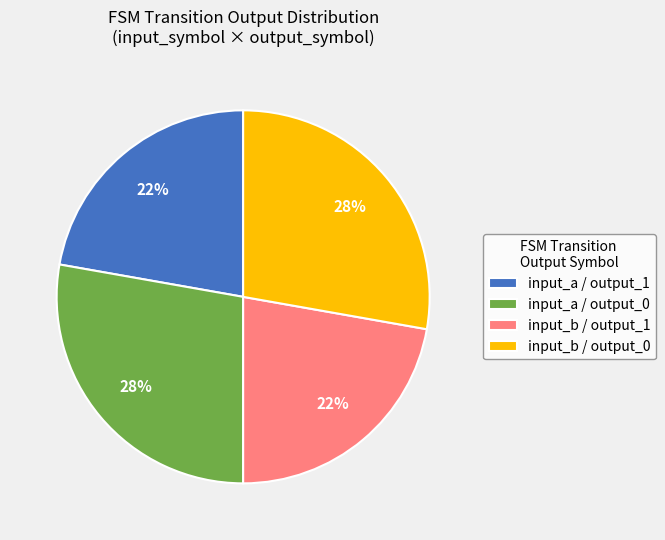

True or false: input_a / output_0 accounts for 15% of the total.

False